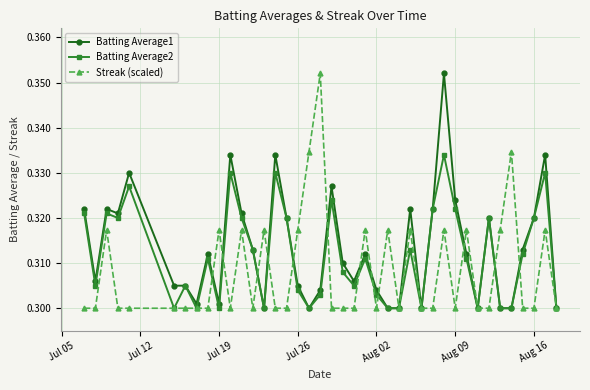

Is this an area chart (filled region under the line)?

No